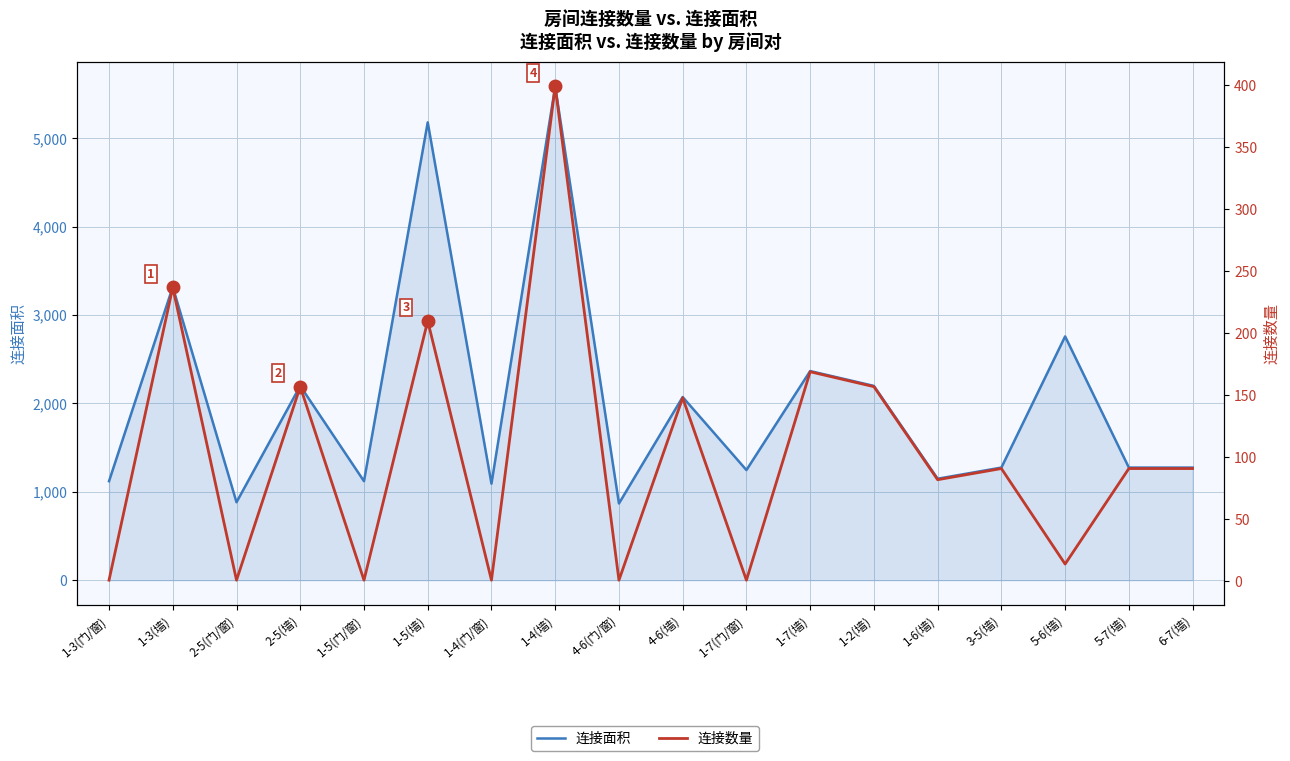

At how many categories does at least one series exceed 311?

18